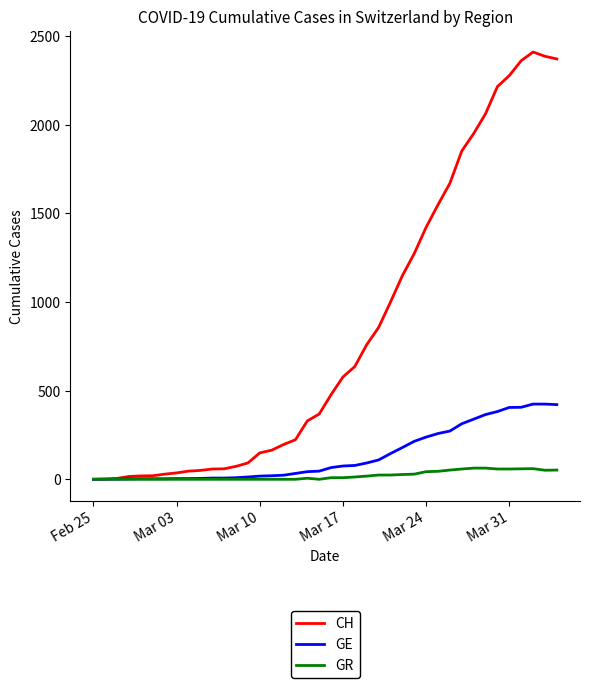

Which series has the widest spread of values?

CH